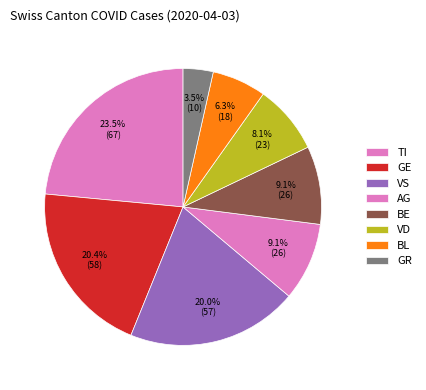

Is there a majority slice in this chart?

No